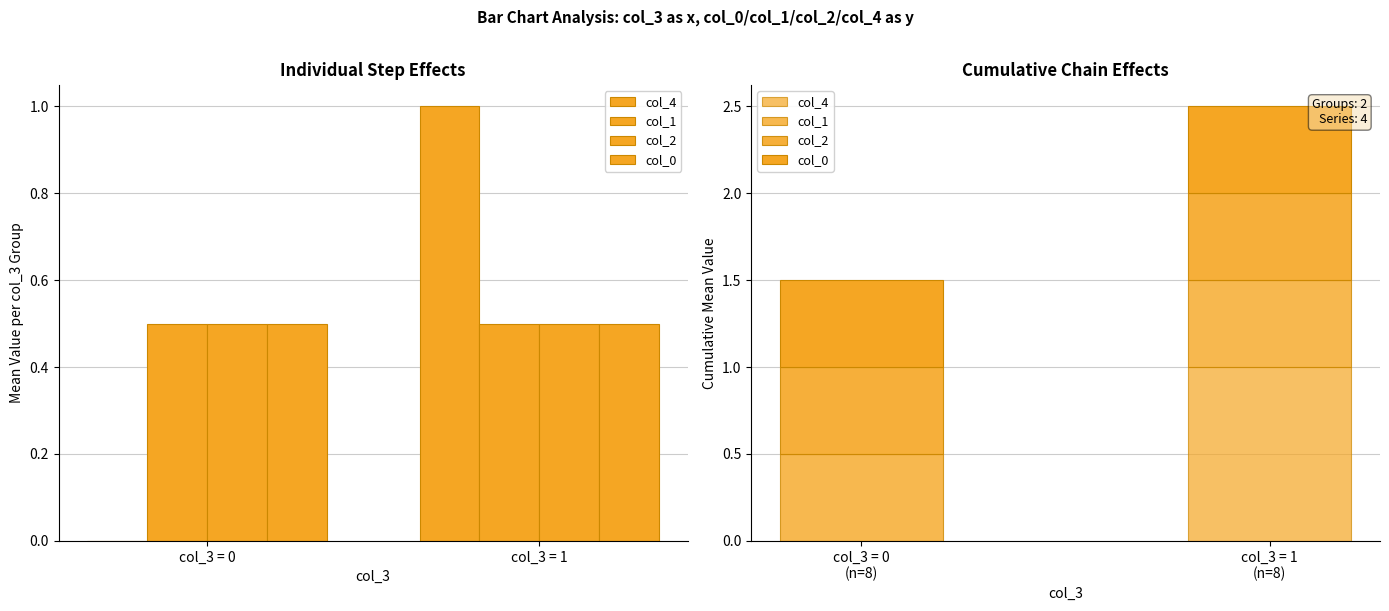

List the labels in order of col_4 value, smallest first.

col_3 = 0, col_3 = 1